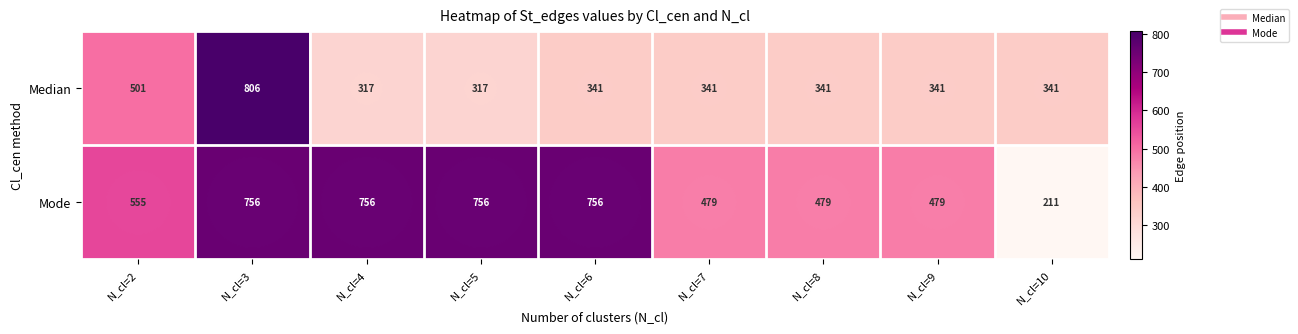

At N_cl=9, list the series in order from smallest to largest.

Median, Mode